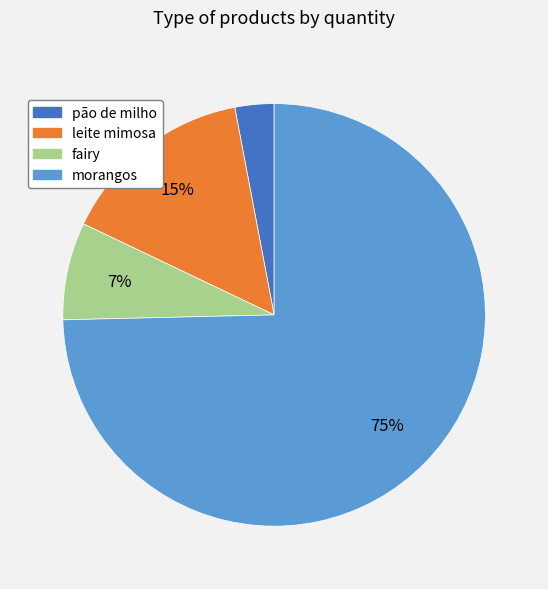

Is it true that leite mimosa is 5% of the pie?

False